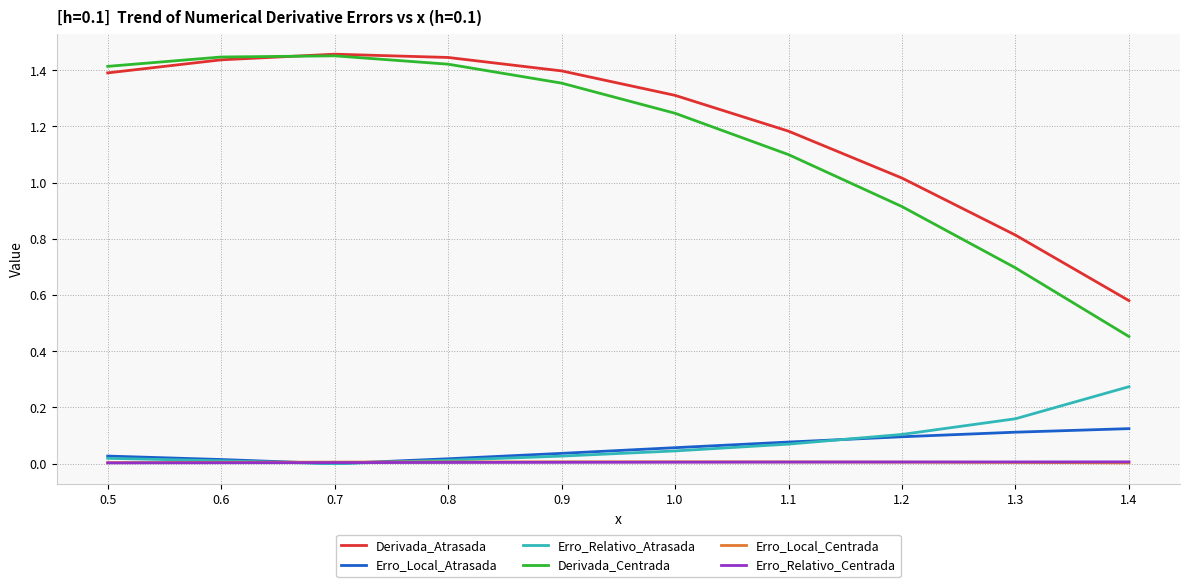

Is it true that Derivada_Centrada equals 1.4 at 0.9?

True